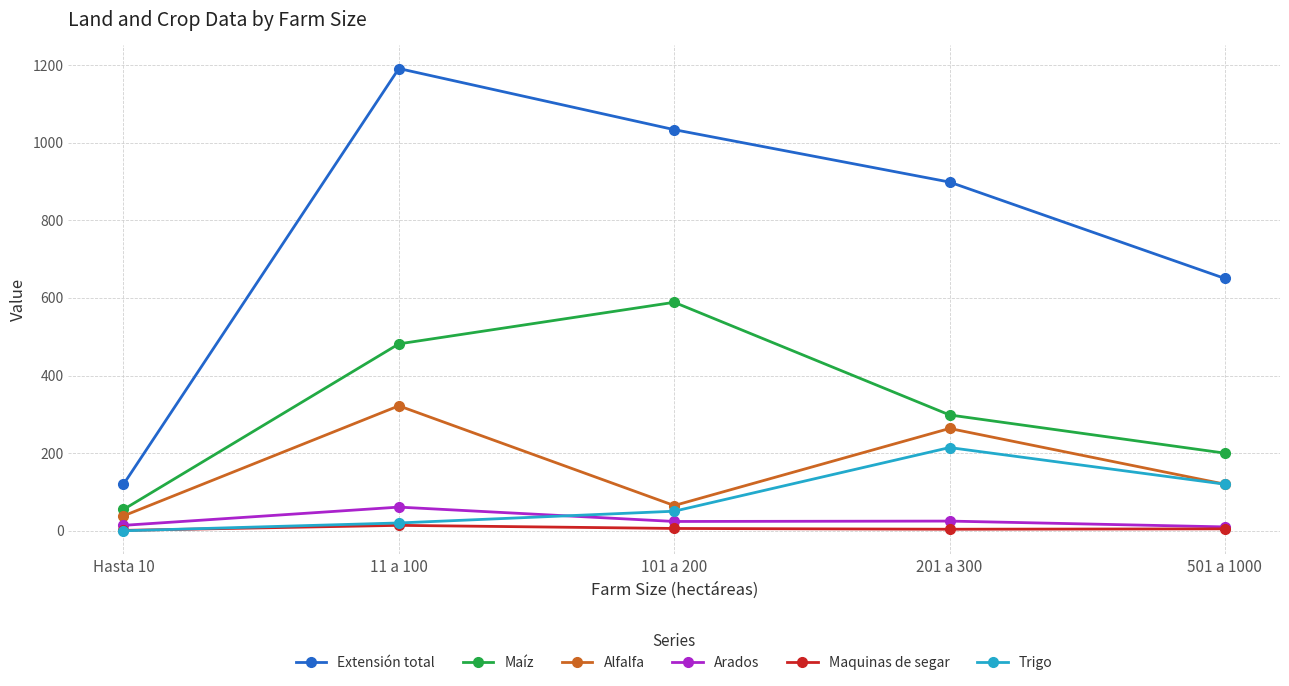

At which category does the chart reach its peak across all series?

11 a 100